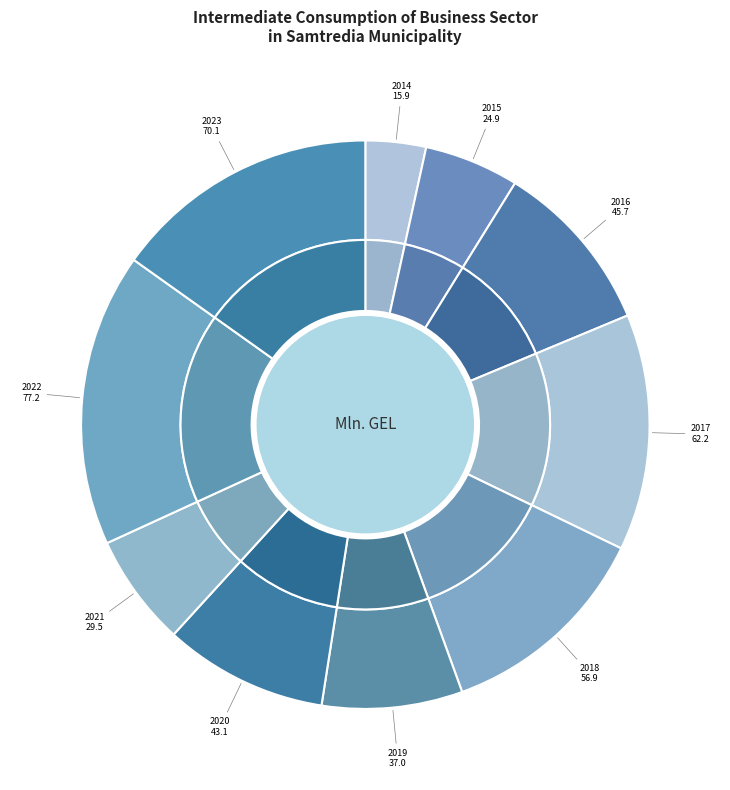

The 2016 slice represents 25% of the pie. True or false?

False